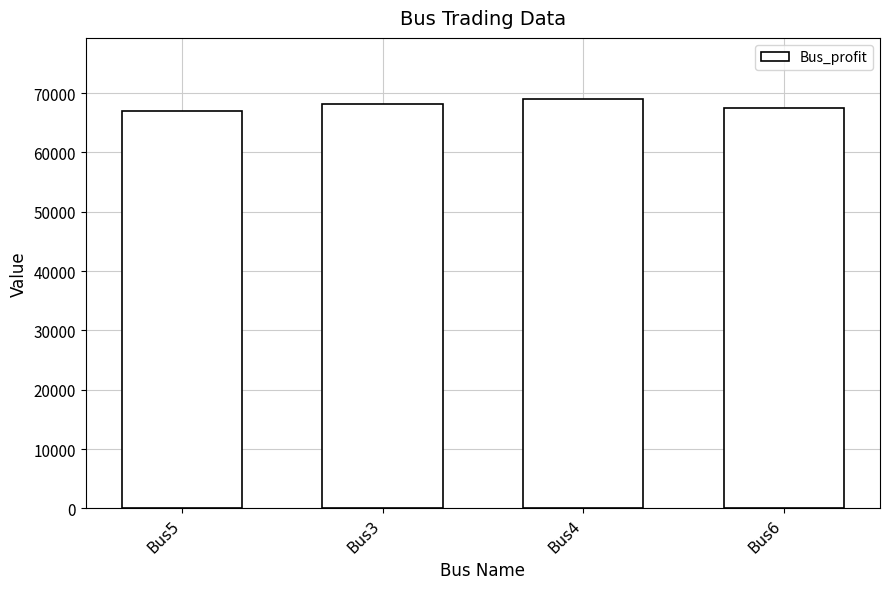

What is the difference between the maximum and minimum values?

2026.4